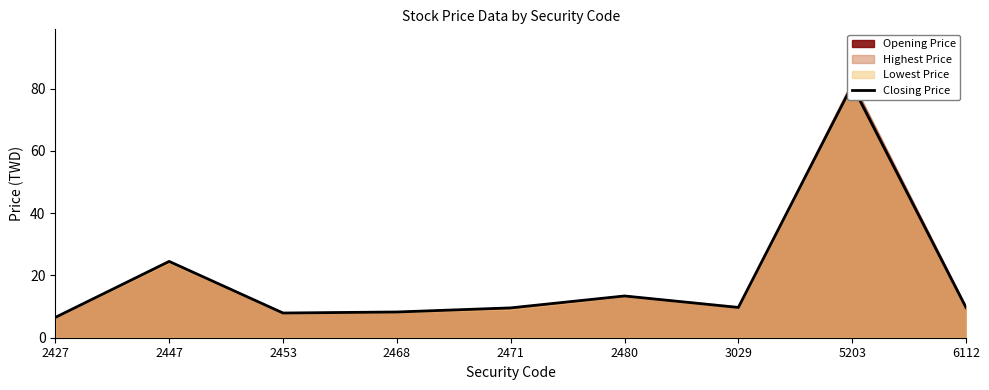

Where is the first local maximum?

2447